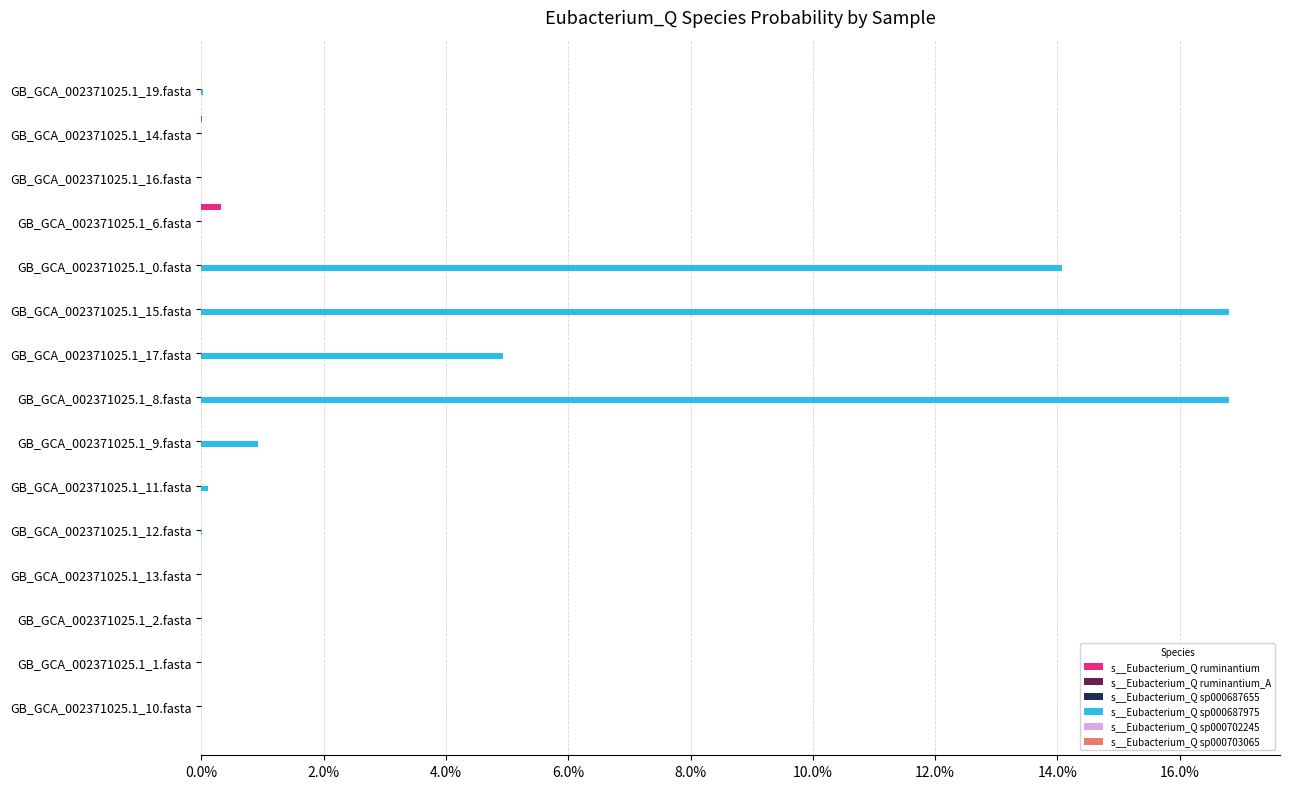

Which series has the largest range (max minus min)?

s__Eubacterium_Q sp000687975